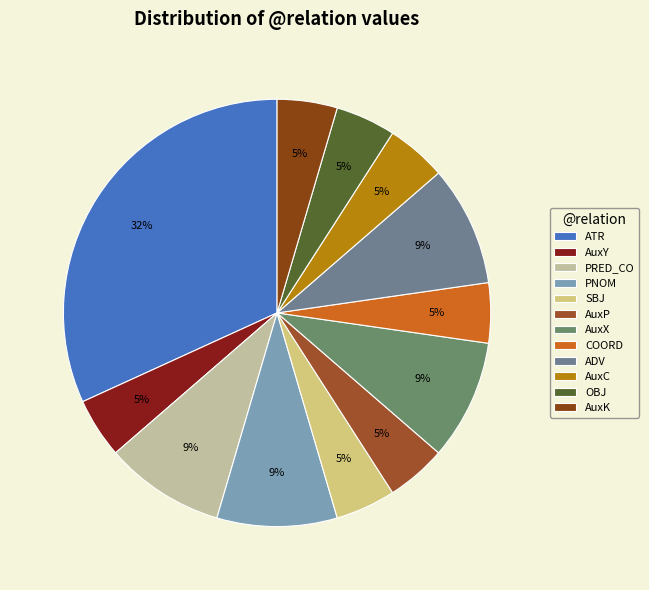

What is the ratio of the value at COORD to the value at AuxX?

0.5